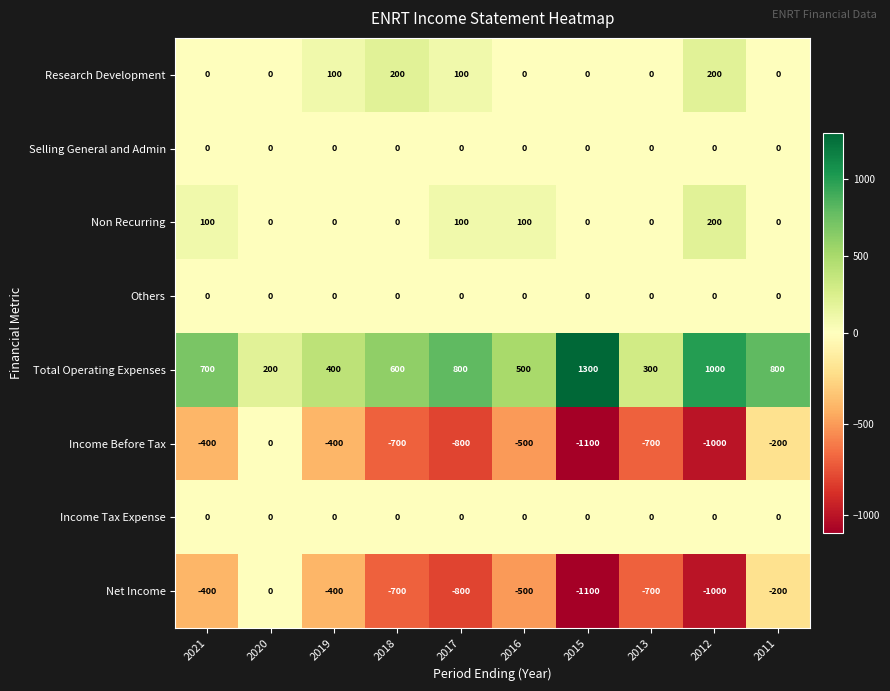

At which category is the sum across all series the highest?

2011